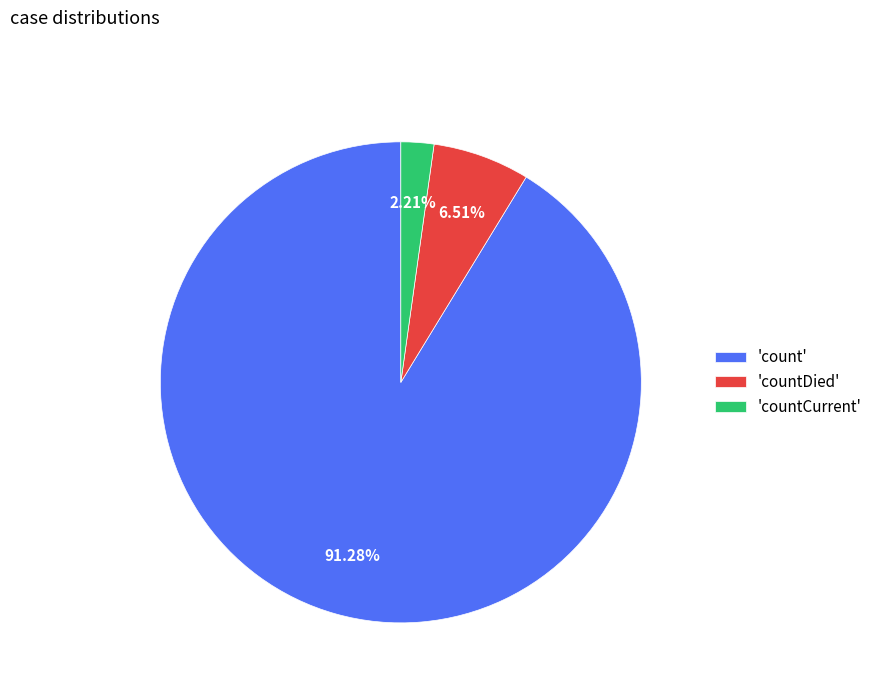

What is the largest slice in the pie chart?

'count'